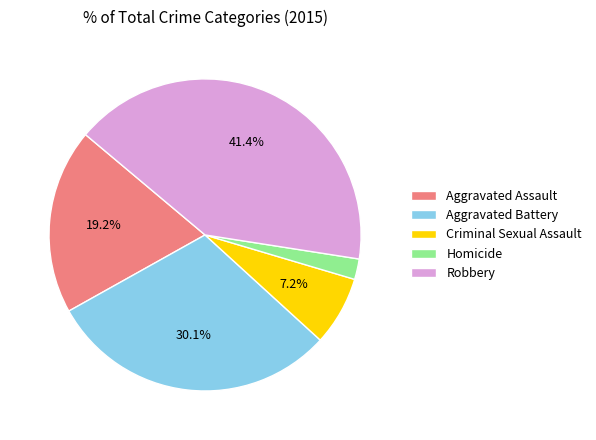

What is the largest slice in the pie chart?

Robbery